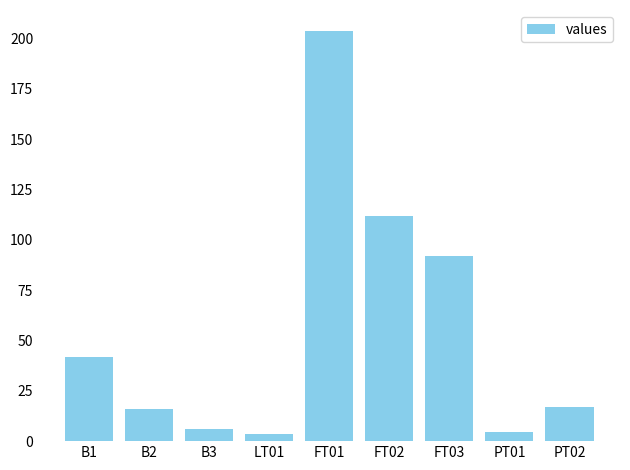

What is the label of the 3rd bar from the right?

FT03